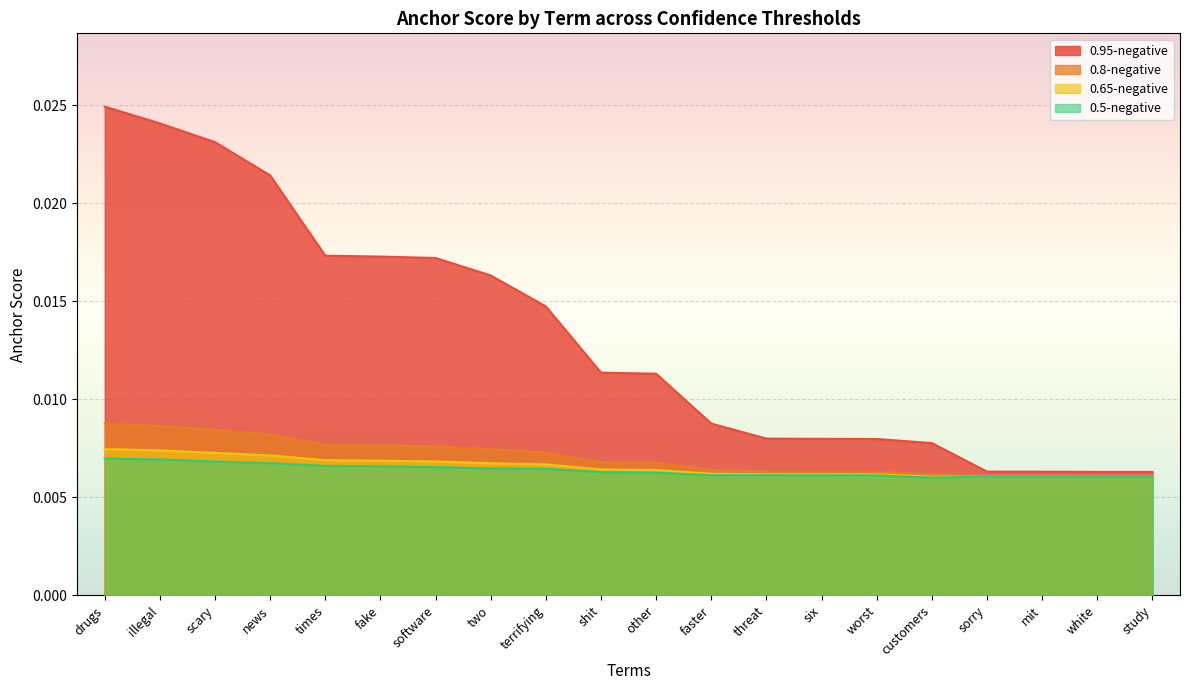

What position from the left is mit?

18